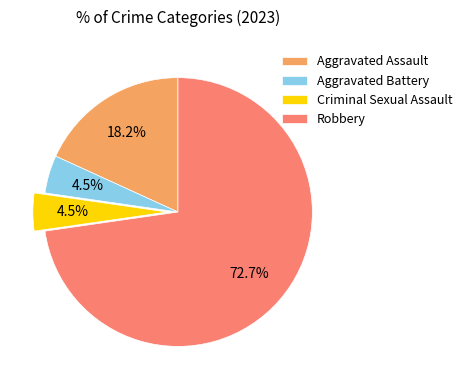

How many slices are in this pie chart?

4